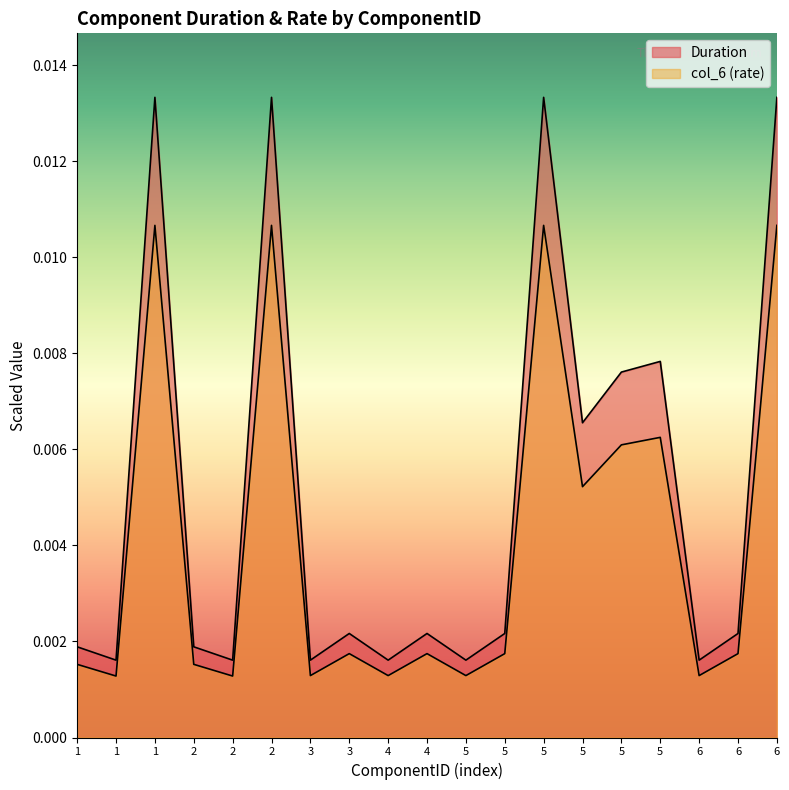

Which category has the lowest value across all series?

1